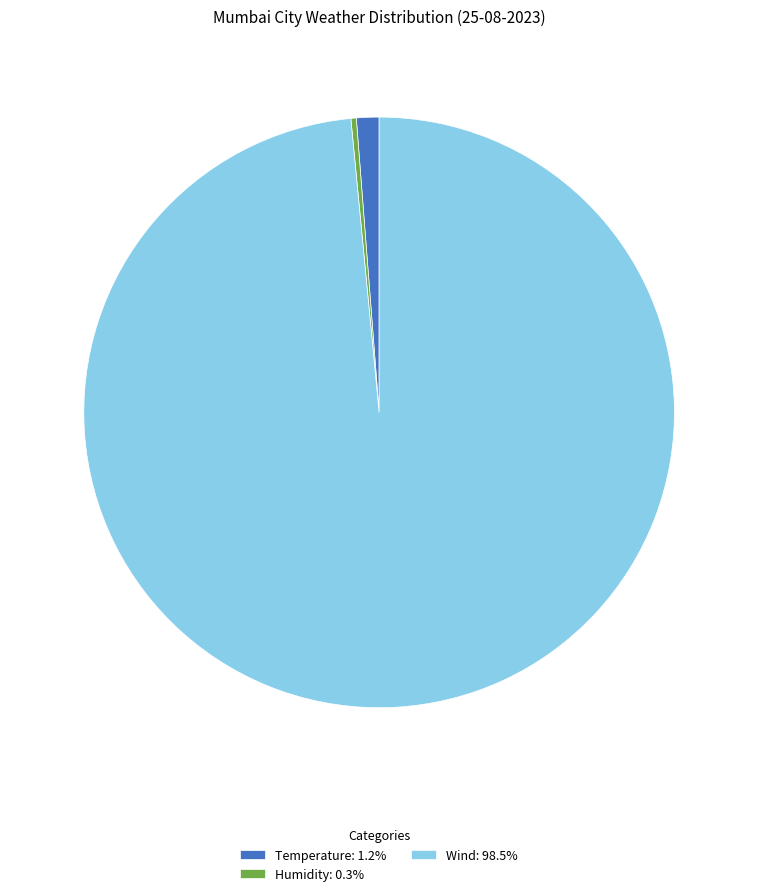

What is the ratio of the value at Temperature: 1.2% to the value at Humidity: 0.3%?

4.2